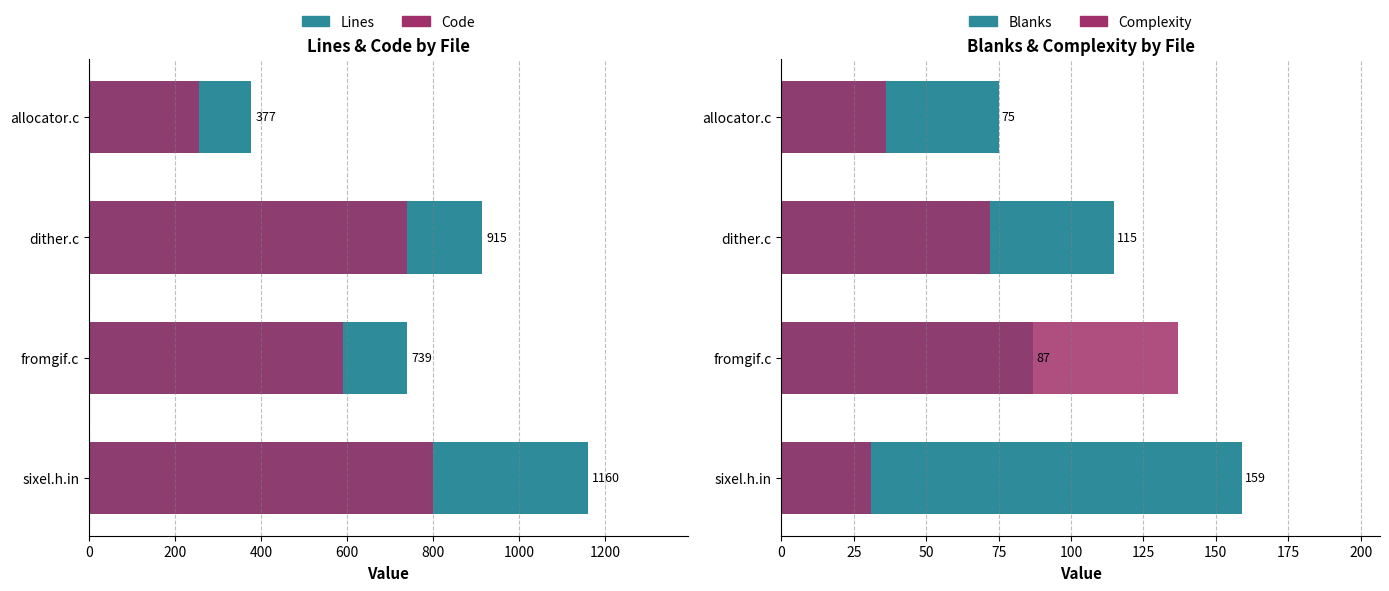

Is the value of Lines at fromgif.c greater than the value of Complexity at dither.c?

Yes